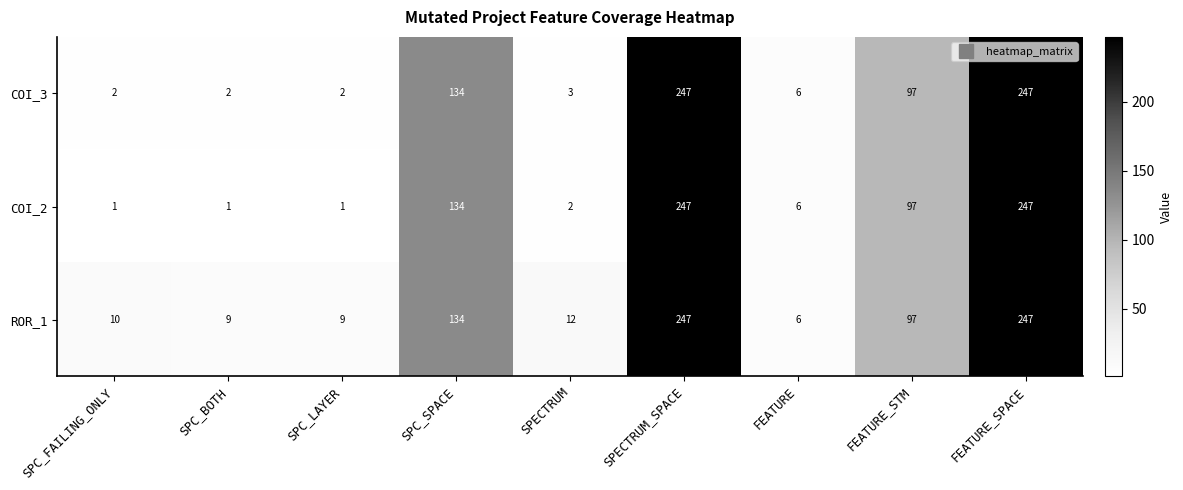

Rank the series at SPC_BOTH from highest to lowest value.

ROR_1, COI_3, COI_2